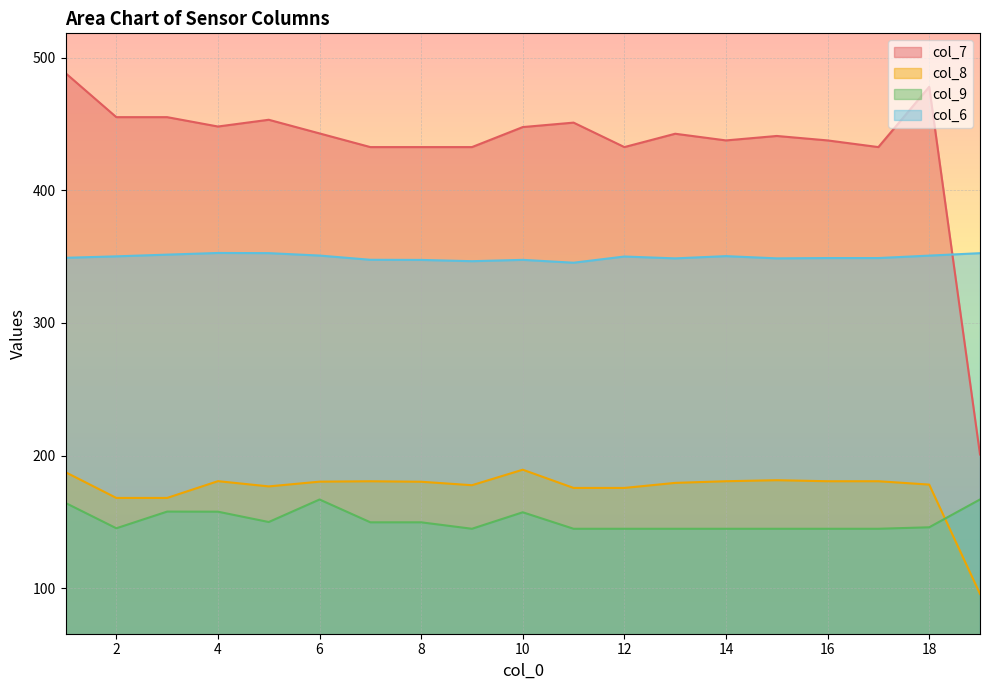

Reading left to right, list all the values displayed in this chart.

col_7: 1=488.3	2=455.1	3=455.1	4=448.0	5=453.1	6=442.8	7=432.5	8=432.5	9=432.5	10=447.6	11=451.0	12=432.5	13=442.6	14=437.6	15=440.9	16=437.6	17=432.5	18=478.0	19=200.8
col_8: 1=187.5	2=168.1	3=168.1	4=180.7	5=176.8	6=180.4	7=180.6	8=180.3	9=177.7	10=189.4	11=175.6	12=175.6	13=179.4	14=180.7	15=181.4	16=180.7	17=180.7	18=178.1	19=95.7
col_9: 1=164.3	2=145.2	3=157.8	4=157.7	5=149.9	6=166.9	7=149.7	8=149.7	9=144.8	10=157.3	11=144.8	12=144.8	13=144.8	14=144.8	15=144.8	16=144.8	17=144.8	18=146.0	19=166.9
col_6: 1=349.1	2=350.2	3=351.5	4=352.7	5=352.6	6=350.8	7=347.6	8=347.5	9=346.5	10=347.5	11=345.4	12=350.1	13=348.7	14=350.4	15=348.7	16=348.9	17=348.9	18=350.7	19=352.6